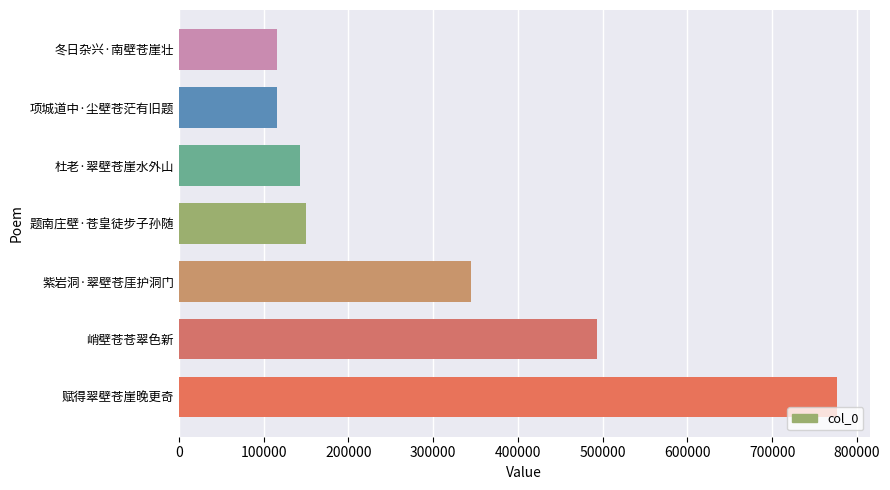

What is the change in value from 峭壁苍苍翠色新 to 冬日杂兴·南壁苍崖壮?

-377488